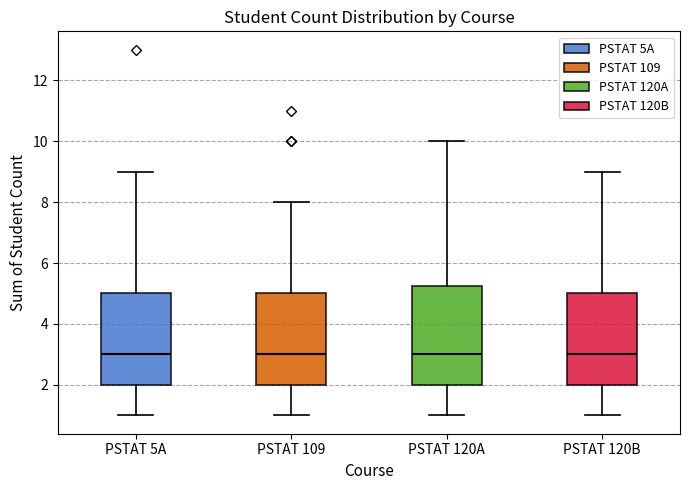

Where is the upper edge of the box for PSTAT 109 on the y-axis? The values are not printed on the chart, so give them approximately, as read against the axis.

5.0